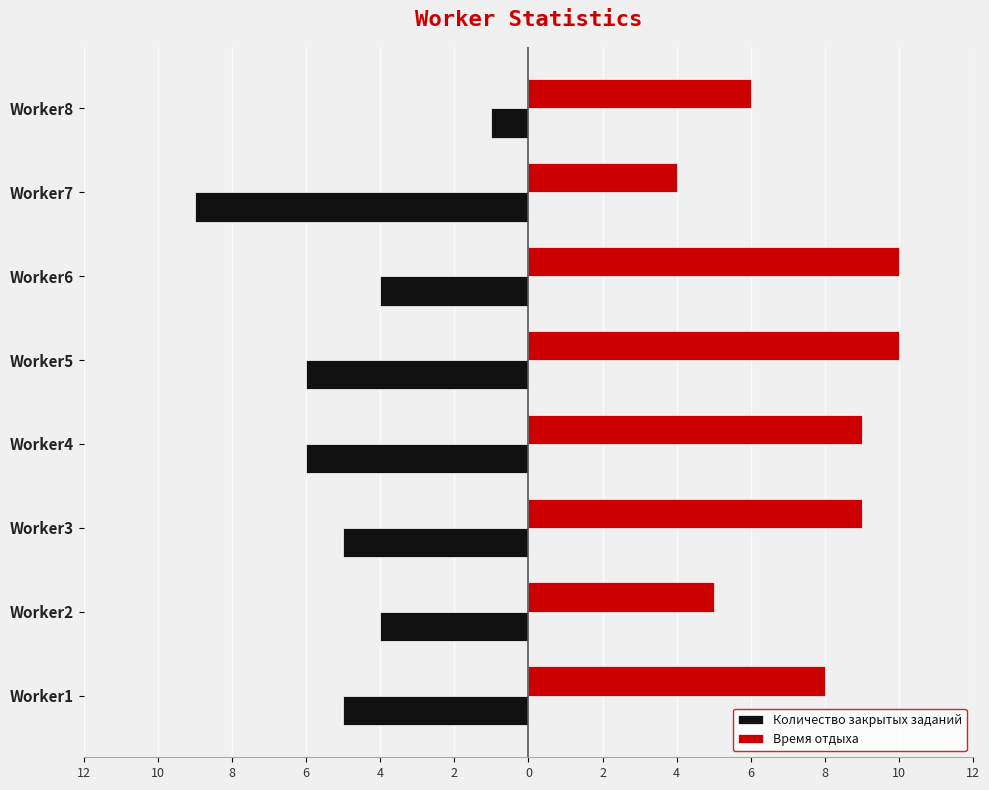

What is the difference between the second highest and minimum values in the Время отдыха series?

6